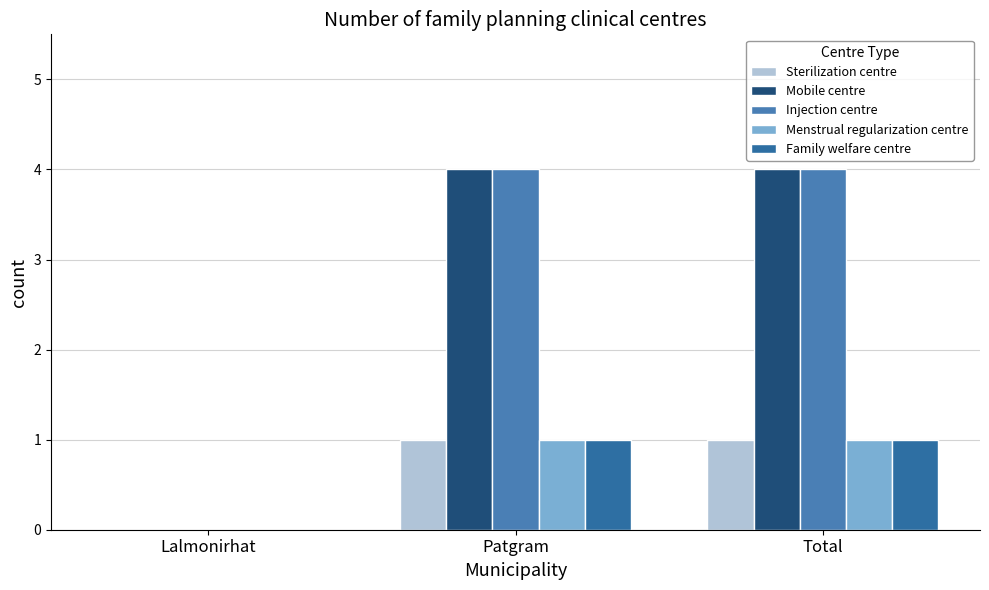

What is the maximum value for Family welfare centre?

1